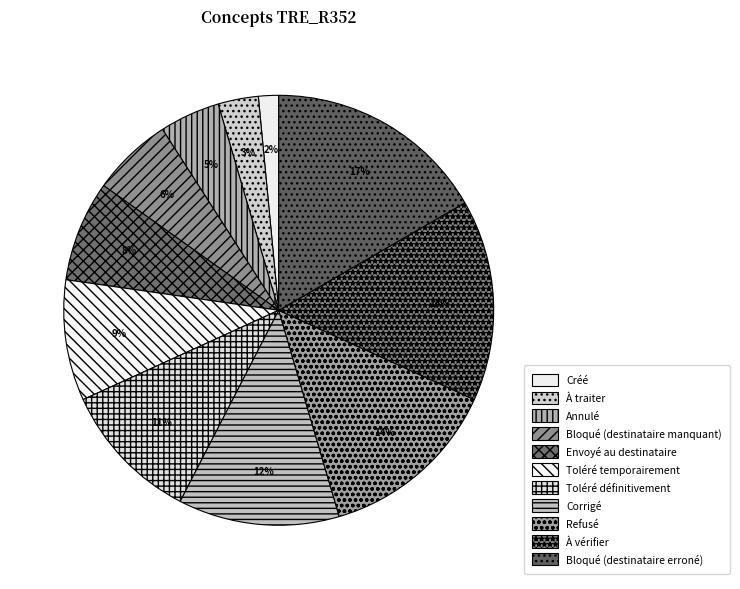

To the nearest percent, what is the average slice percentage?

9%